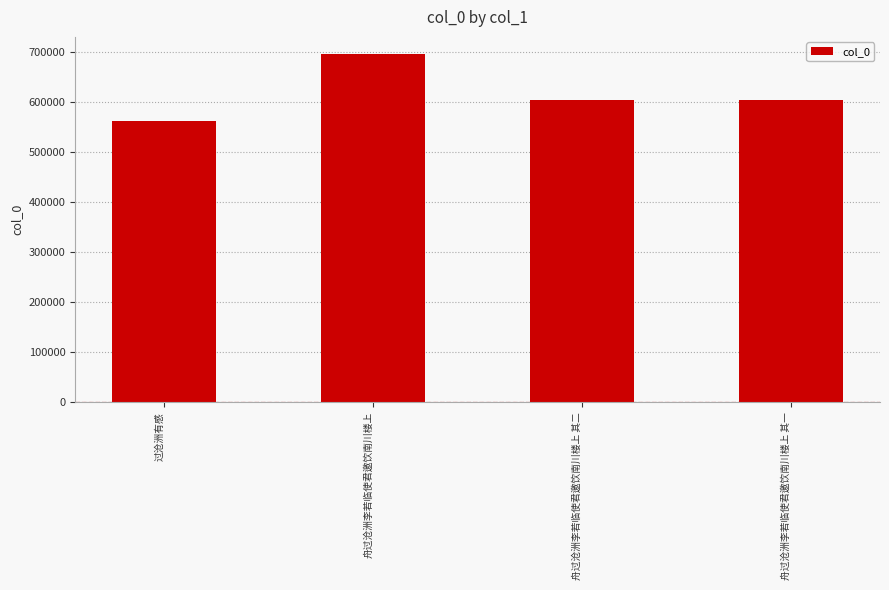

Count the number of data series in this chart.

1